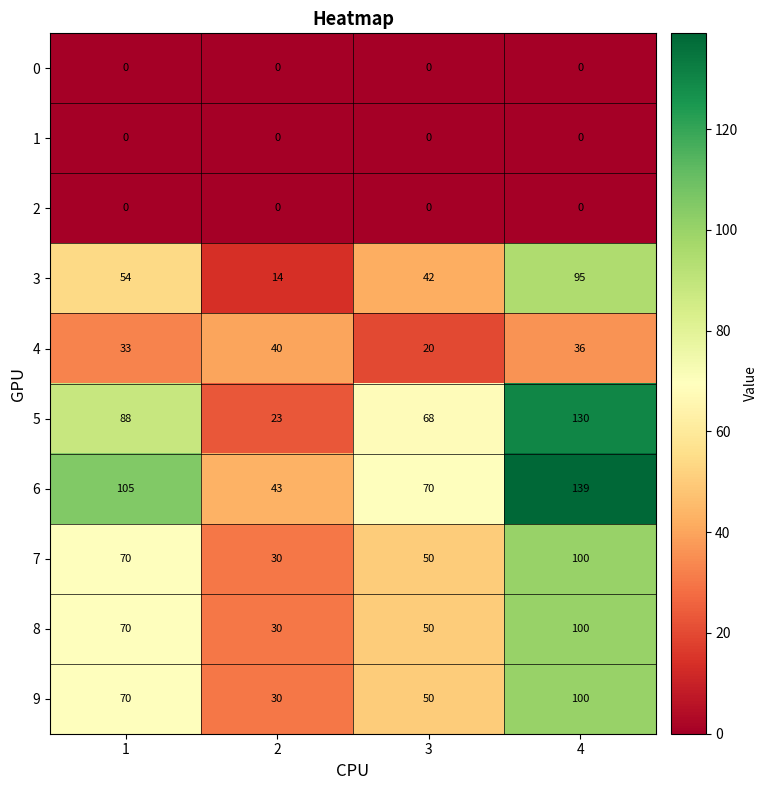

What is the greatest value displayed?

139